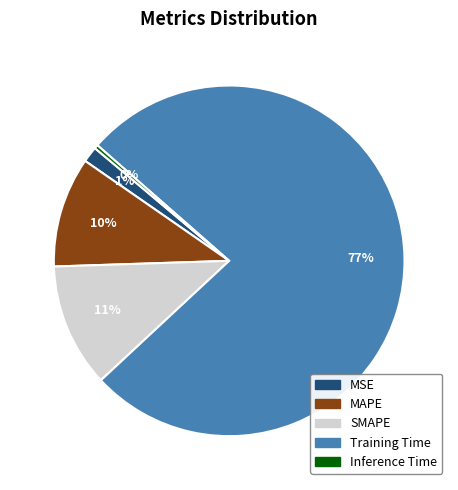

To the nearest percent, what percentage of the pie is SMAPE?

11%